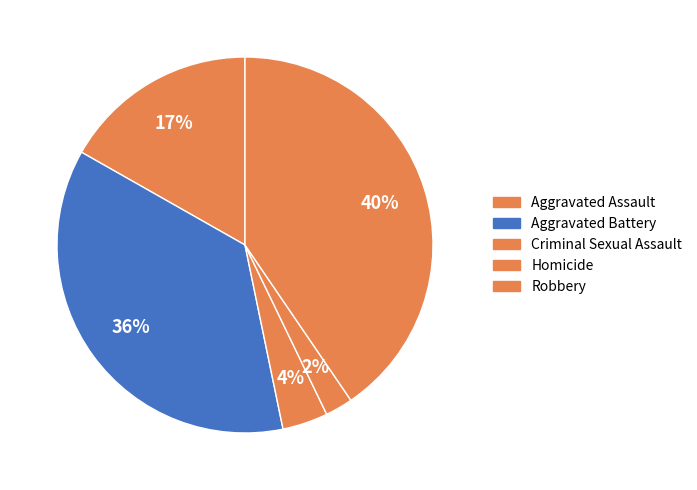

To the nearest percent, what is the average slice percentage?

20%